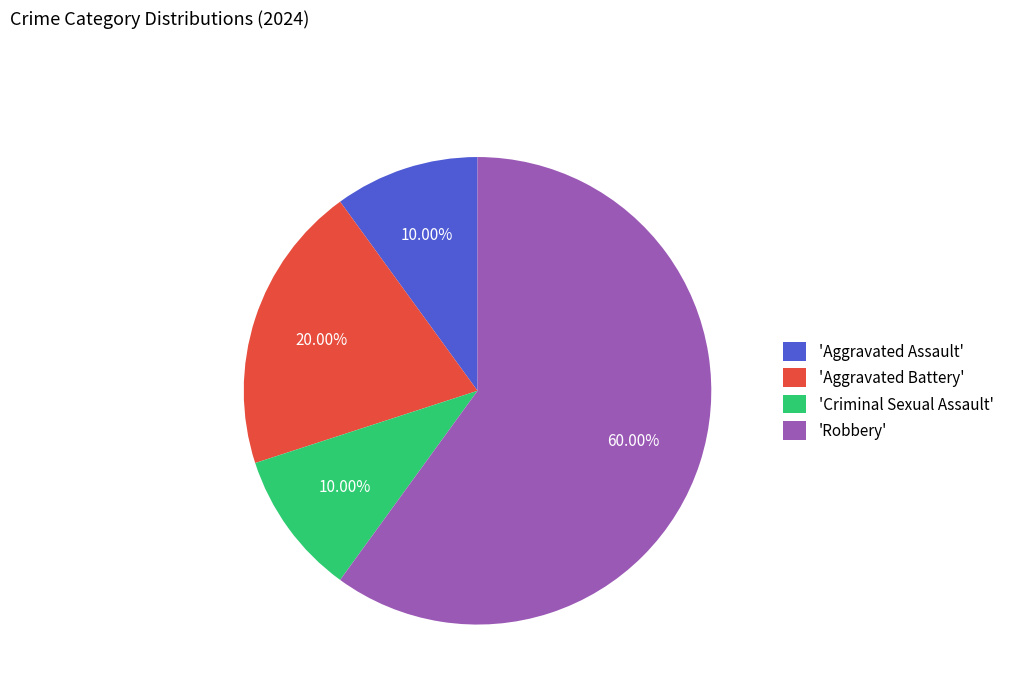

Which slice is the largest?

'Robbery'